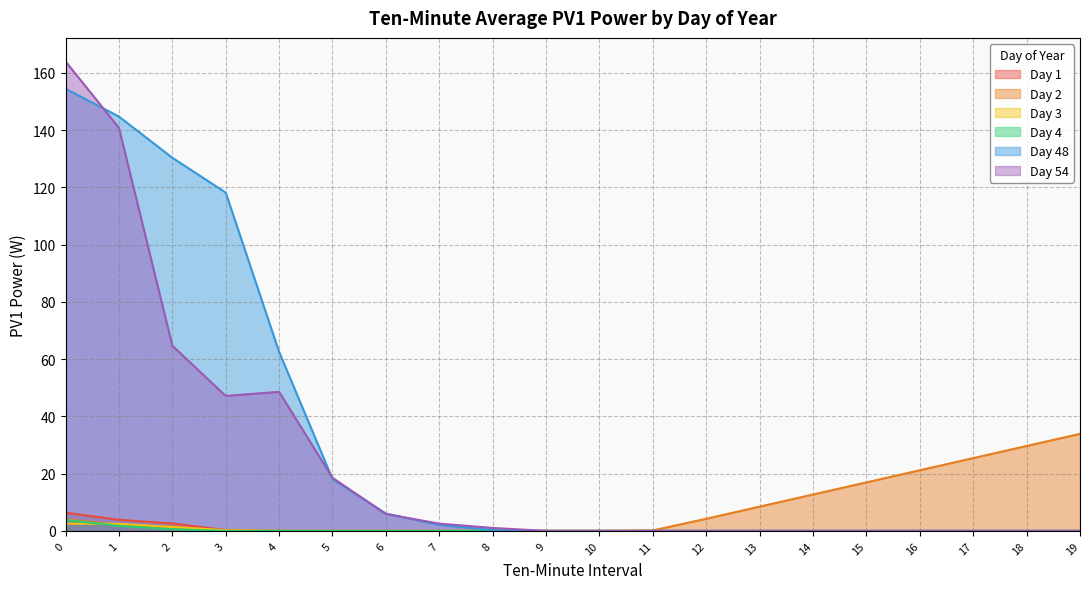

What is the difference between the second highest and minimum values in the Day 1 series?

3.9